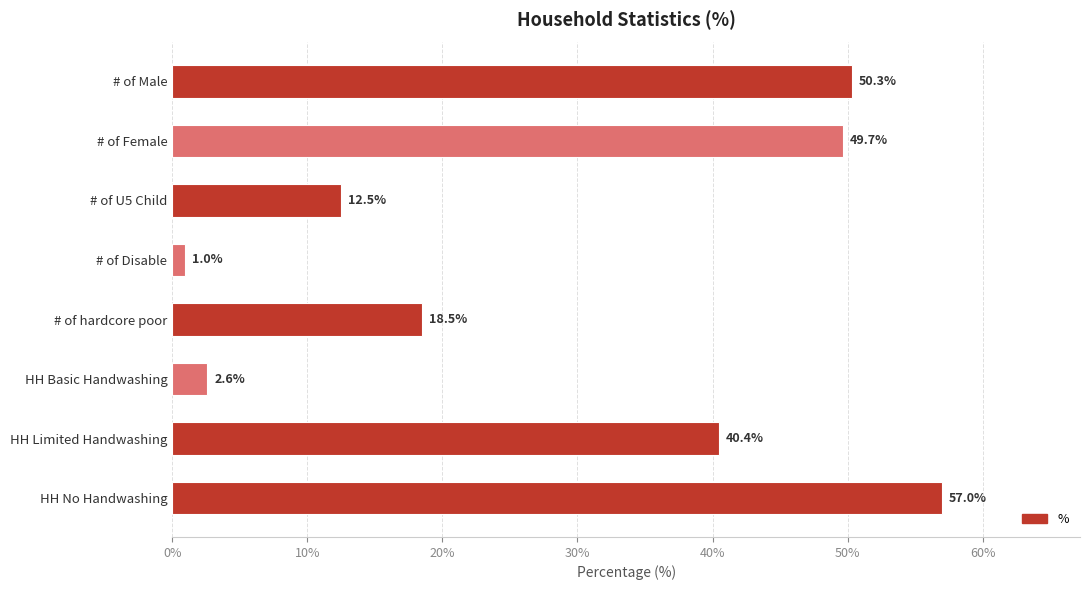

True or false: the data shows 57.0 at HH No Handwashing.

True